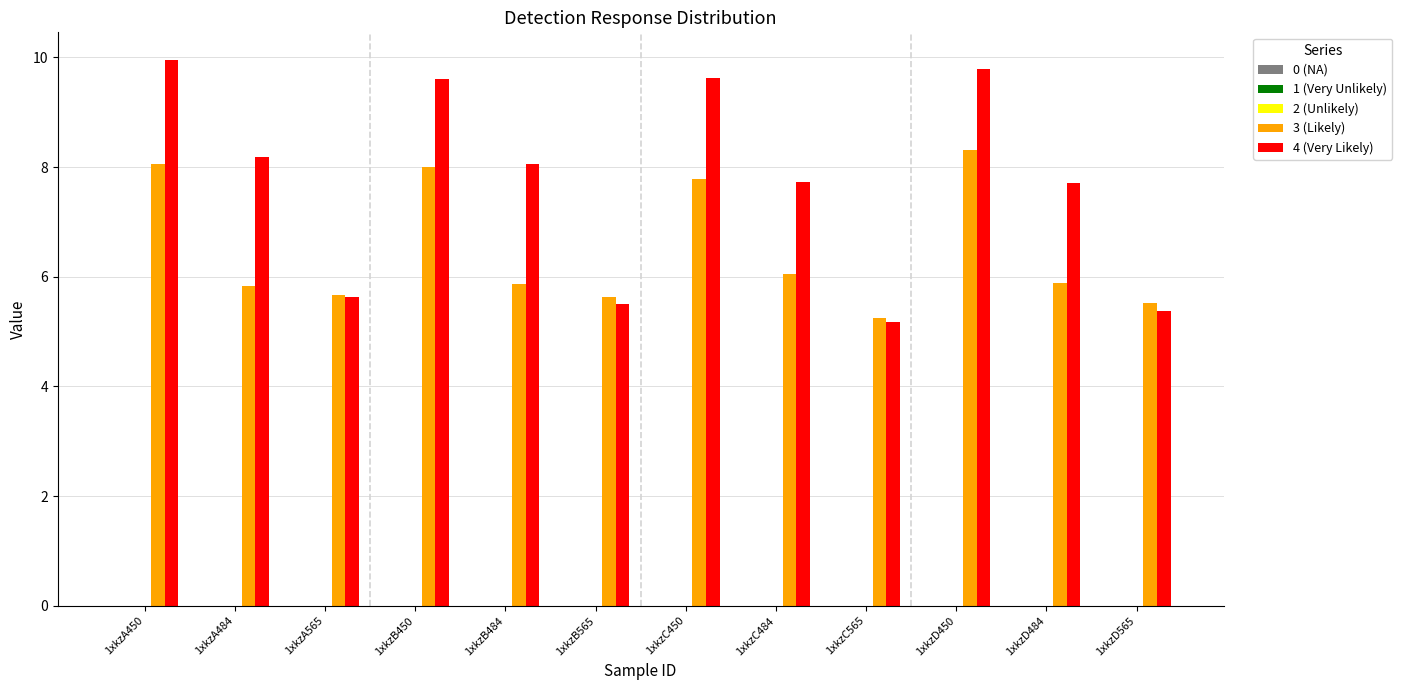

What position from the left is 1xkzB565?

6